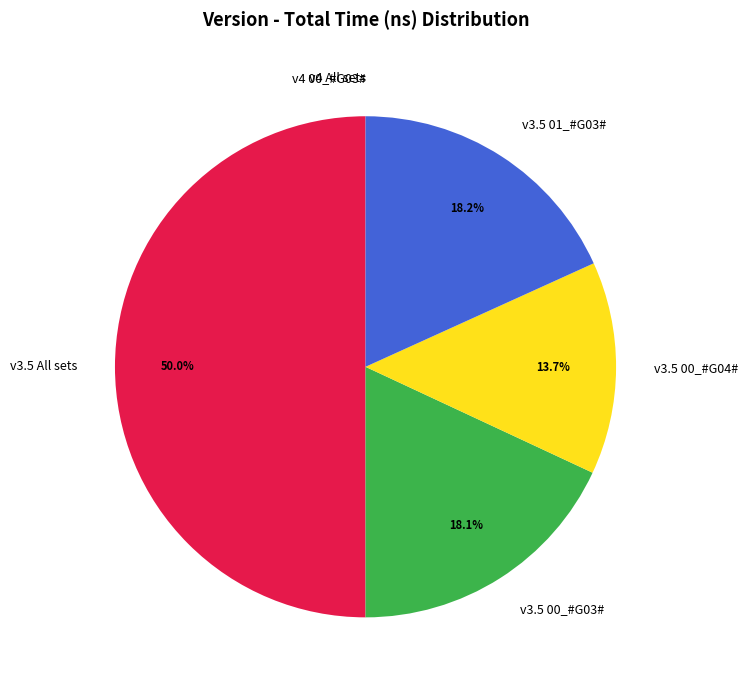

Does v3.5 01_#G03# account for over 50% of the chart?

No